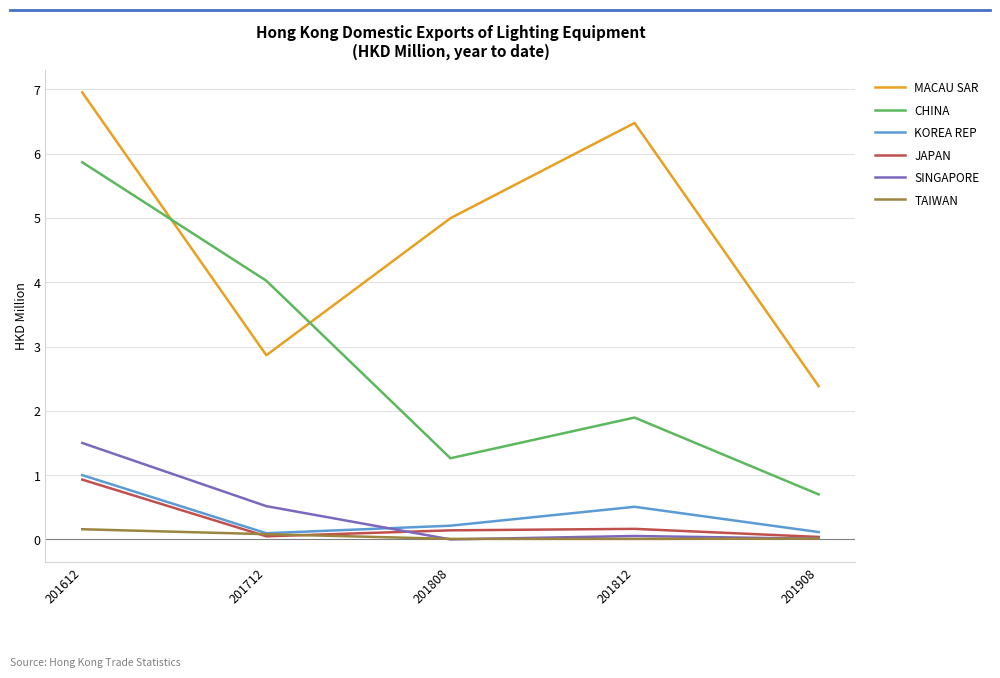

Is the value of CHINA at 201812 greater than the value of KOREA REP at 201612?

Yes